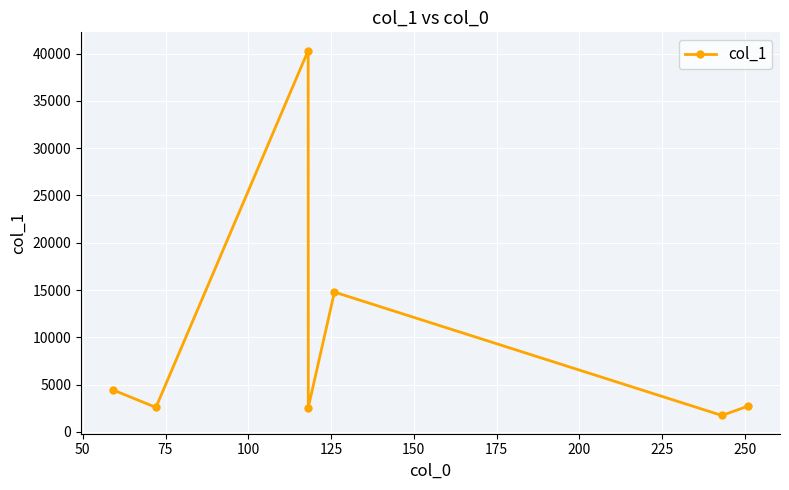

What is the sum of all values?

69232.5